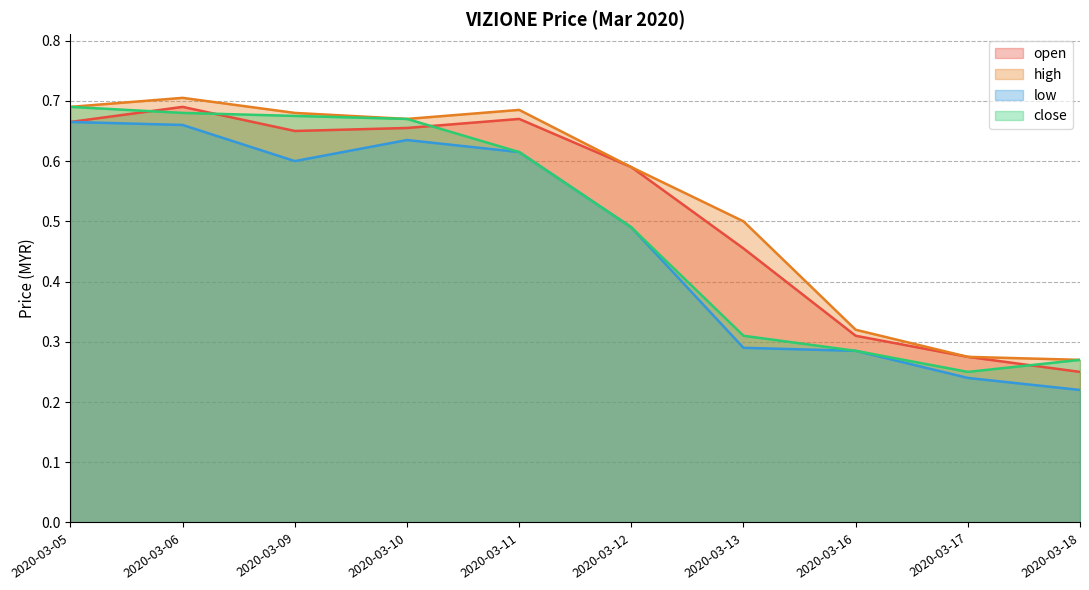

Count the number of data series in this chart.

4